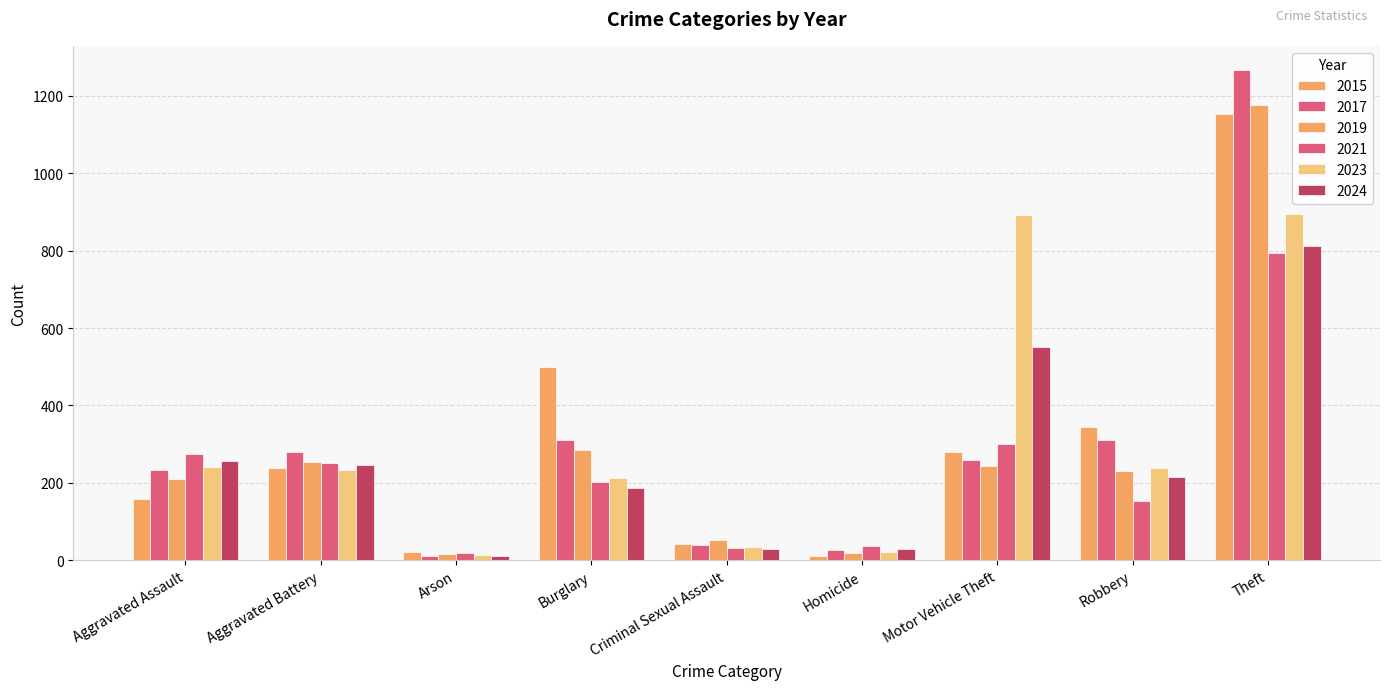

What is the highest value of the 2021 series?

794